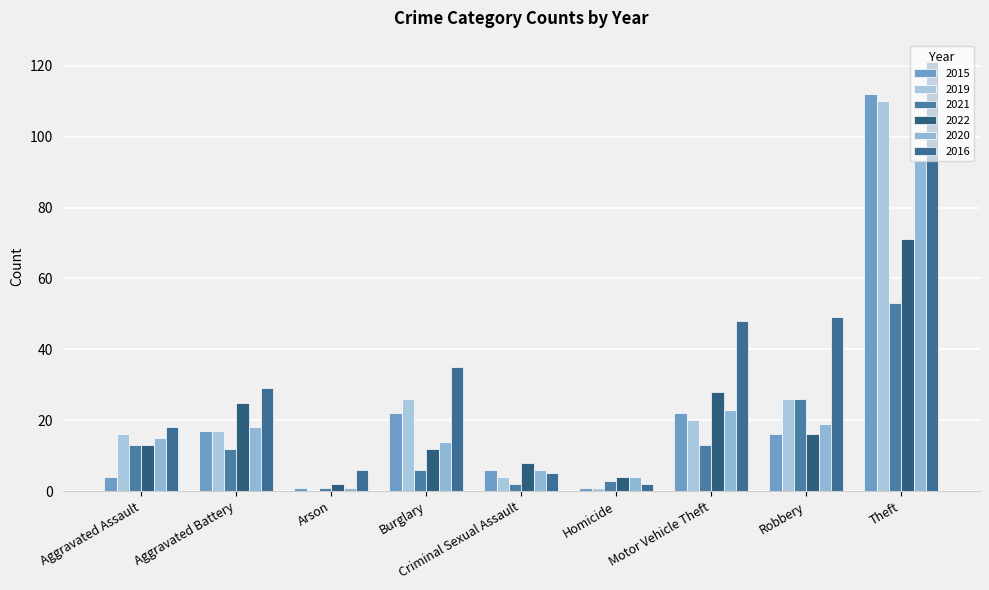

Which series has the largest total across all categories?

2016